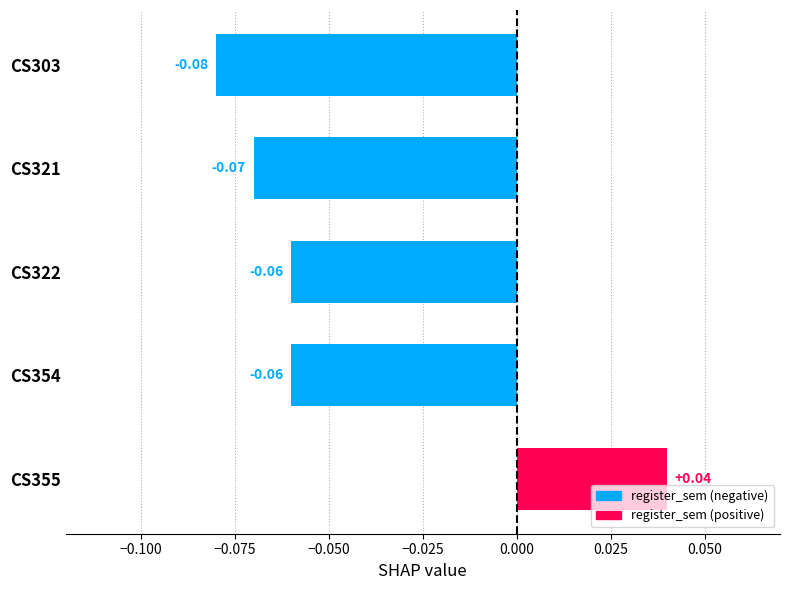

How many data points are above 0?

1